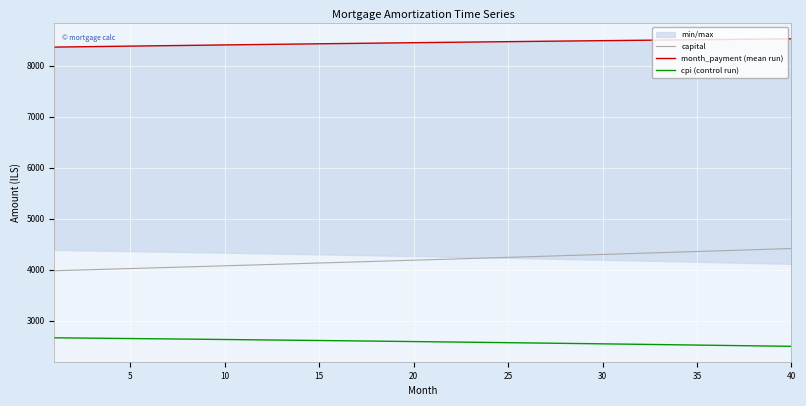

Which series has the largest total across all categories?

month_payment (mean run)